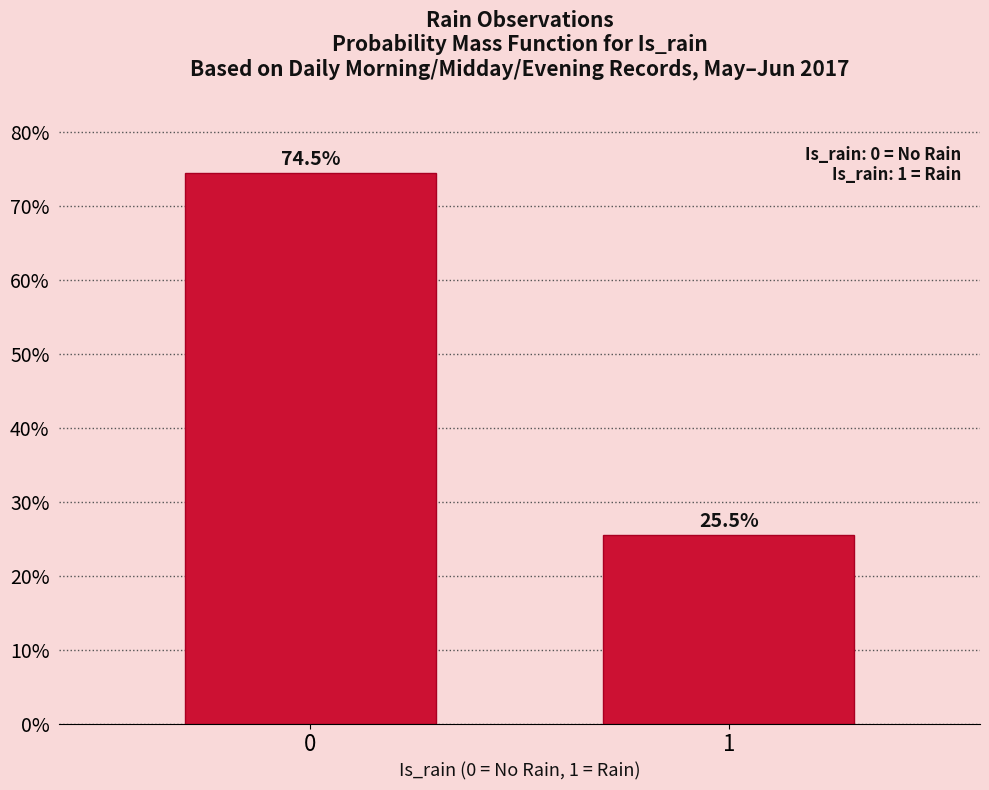

Reading left to right, list all the values displayed in this chart.

74.5	25.5